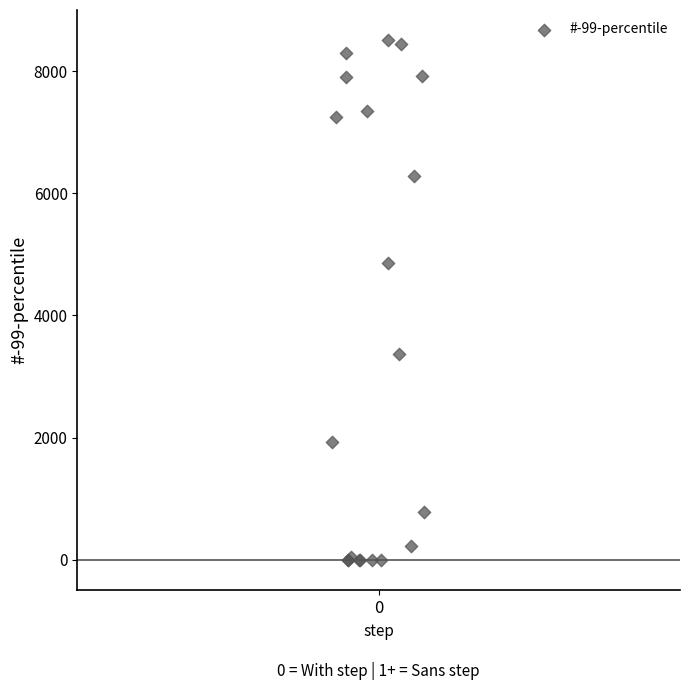

What Y value in the scatter plot is closest to 4254?

4856